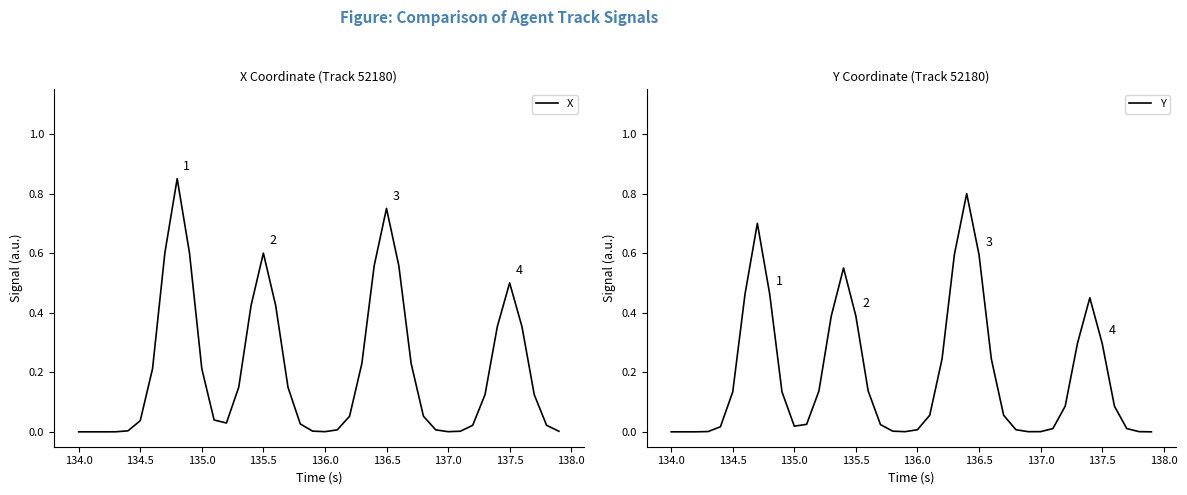

Reading left to right, extract all data points from this chart.

X: 0.0	0.0	0.0	0.0	0.0	0.0	0.2	0.6	0.9	0.6	0.2	0.0	0.0	0.1	0.4	0.6	0.4	0.1	0.0	0.0	0.0	0.0	0.1	0.2	0.6	0.8	0.6	0.2	0.1	0.0	0.0	0.0	0.0	0.1	0.4	0.5	0.4	0.1	0.0	0.0
Y: 0.0	0.0	0.0	0.0	0.0	0.1	0.5	0.7	0.5	0.1	0.0	0.0	0.1	0.4	0.6	0.4	0.1	0.0	0.0	0.0	0.0	0.1	0.2	0.6	0.8	0.6	0.2	0.1	0.0	0.0	0.0	0.0	0.1	0.3	0.5	0.3	0.1	0.0	0.0	0.0